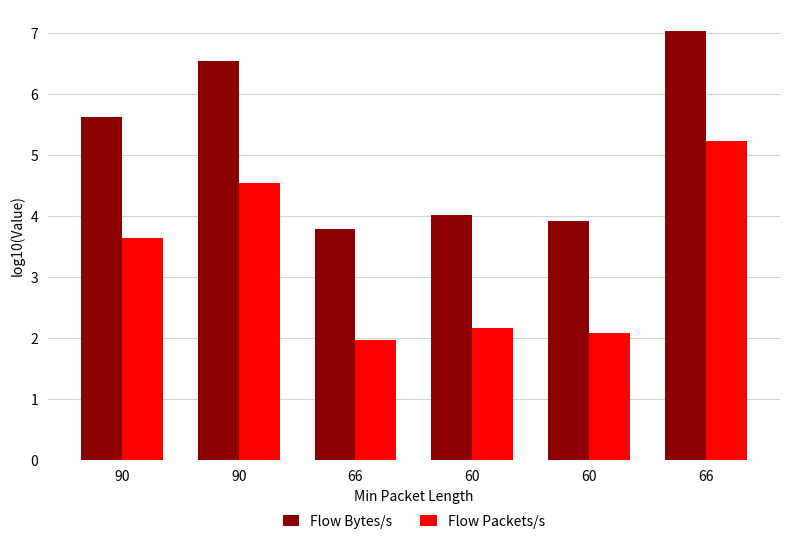

Count the number of data series in this chart.

2